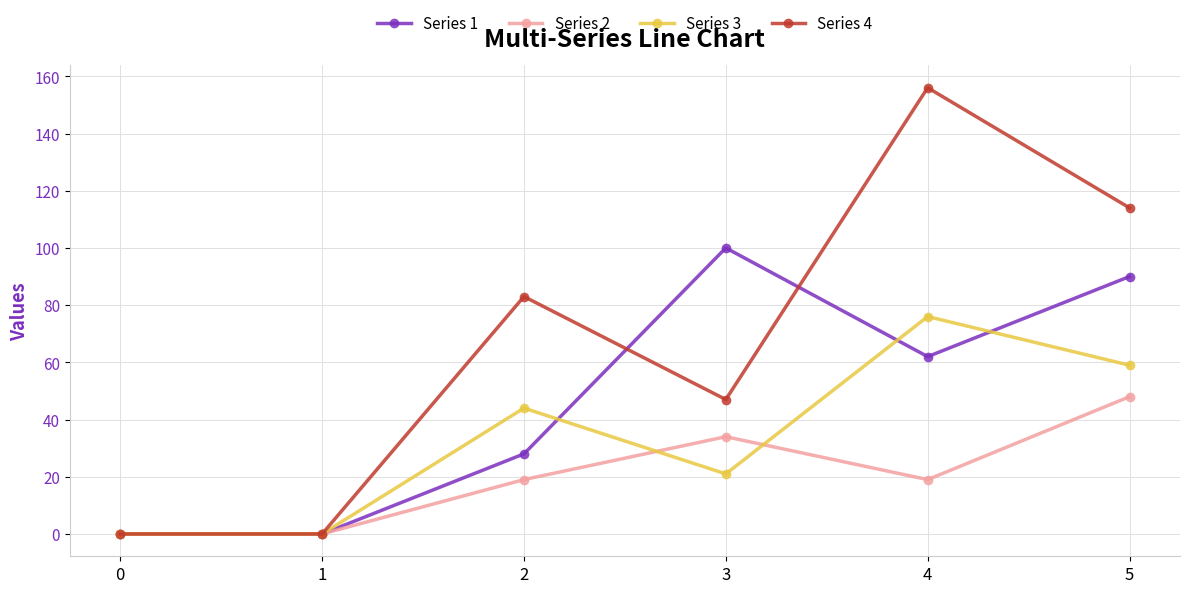

Is the value of Series 1 at 4 greater than the value of Series 4 at 2?

No